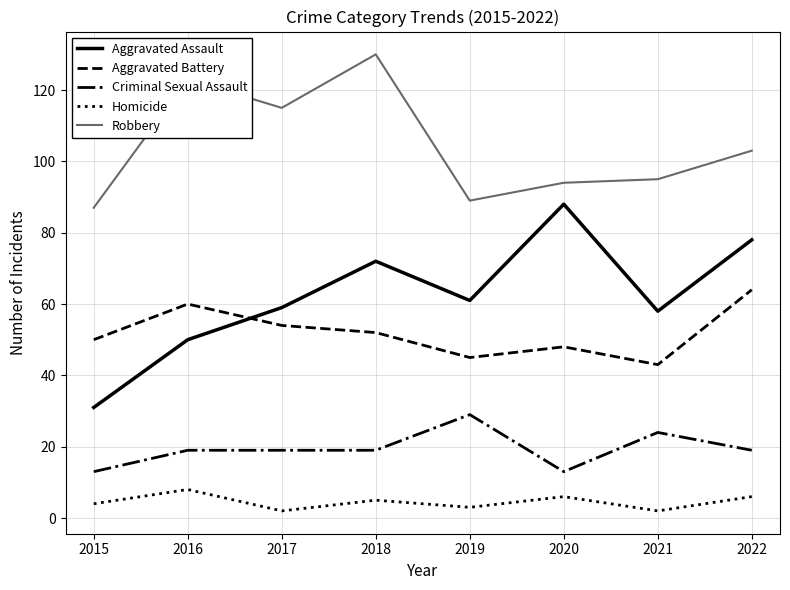

Reading right to left, transcribe all the data shown in this chart.

Aggravated Assault: 2022=78	2021=58	2020=88	2019=61	2018=72	2017=59	2016=50	2015=31
Aggravated Battery: 2022=64	2021=43	2020=48	2019=45	2018=52	2017=54	2016=60	2015=50
Criminal Sexual Assault: 2022=19	2021=24	2020=13	2019=29	2018=19	2017=19	2016=19	2015=13
Homicide: 2022=6	2021=2	2020=6	2019=3	2018=5	2017=2	2016=8	2015=4
Robbery: 2022=103	2021=95	2020=94	2019=89	2018=130	2017=115	2016=123	2015=87